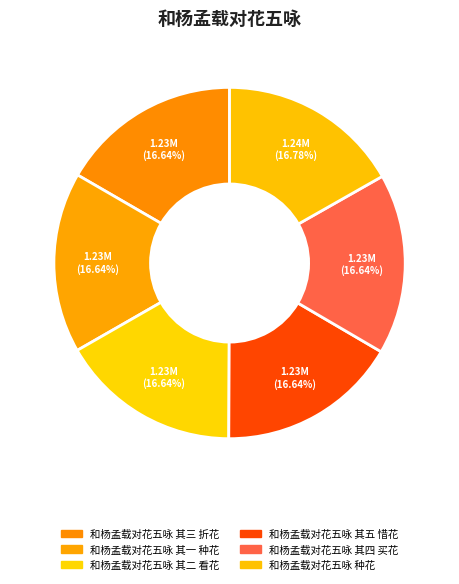

To the nearest percent, what portion does 和杨孟载对花五咏 其一 种花 represent?

17%